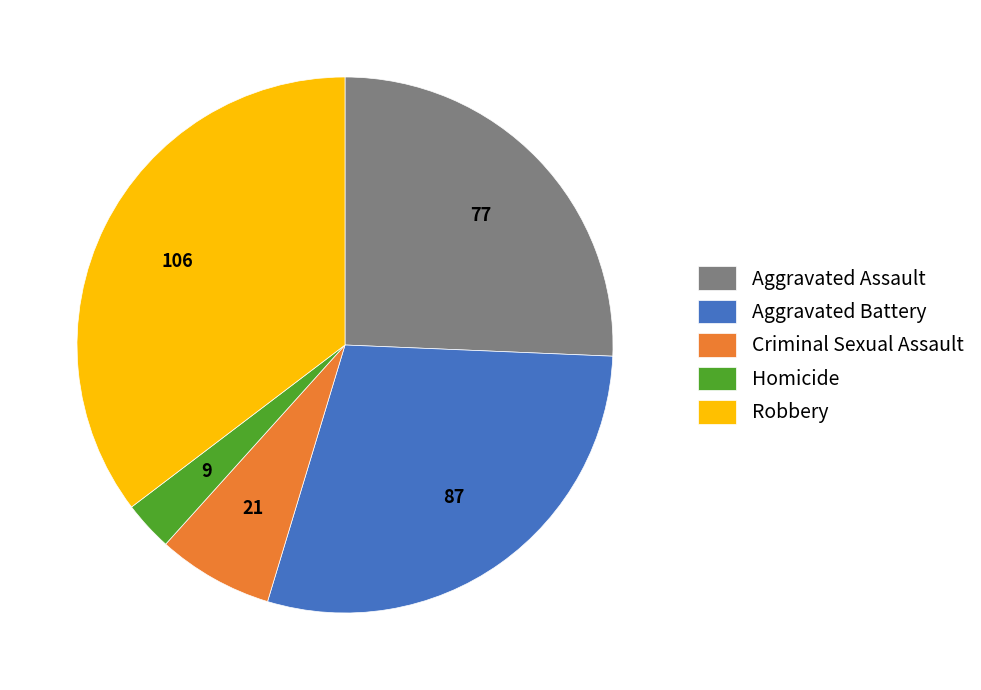

Rank the categories by value from lowest to highest.

Homicide, Criminal Sexual Assault, Aggravated Assault, Aggravated Battery, Robbery